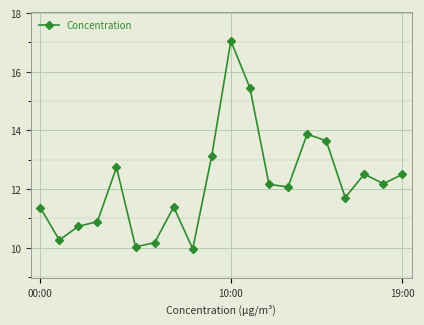

What is the minimum value shown in the chart?

10.0